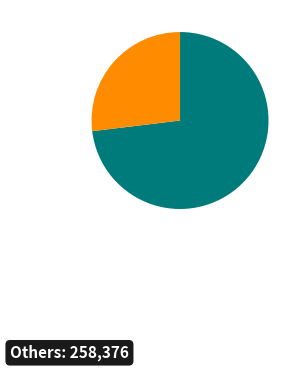

Is there a majority slice in this chart?

Yes